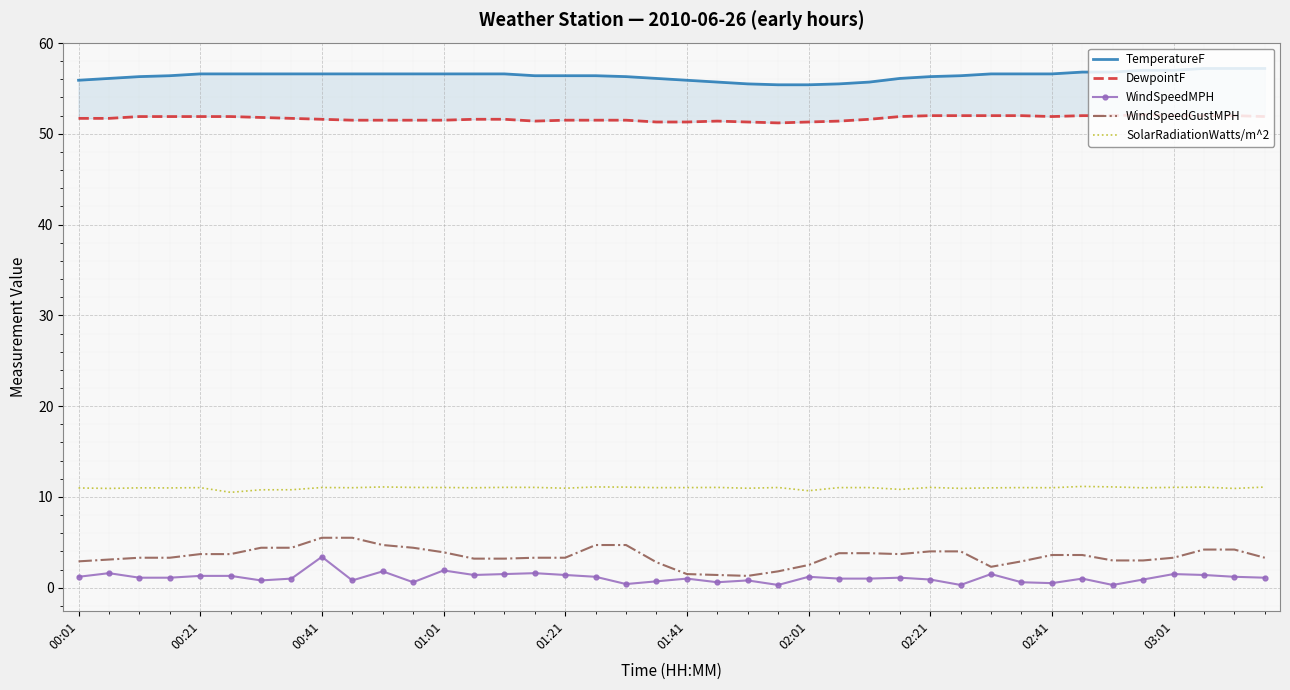

What is the minimum value shown in the chart?

0.3